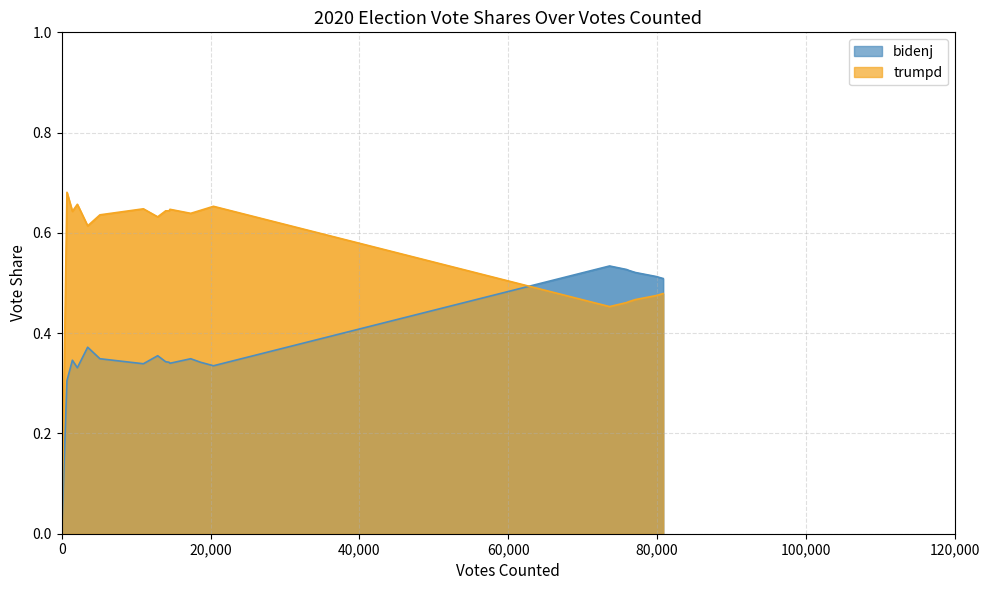

What are all the series names shown in the legend?

bidenj, trumpd